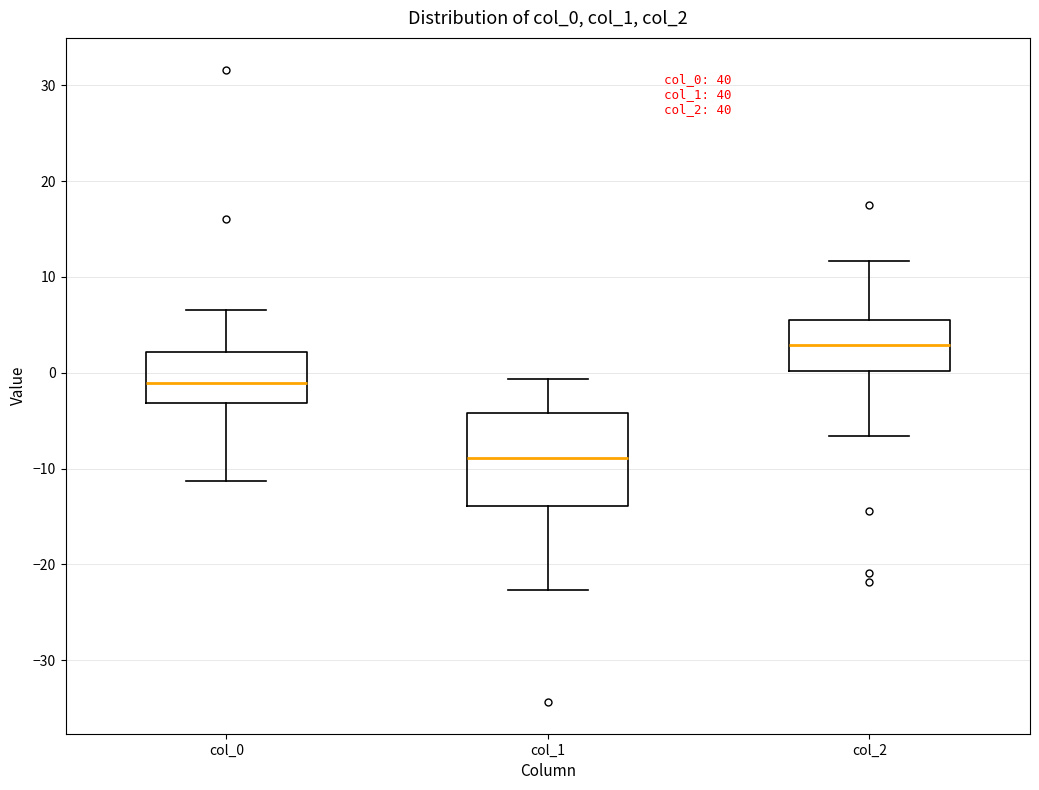

Reading left to right, transcribe this box plot: for each box, give where its median line is, the range the box spans, and where its two whiskers end, as read against the y-axis. The values are not printed on the chart, so give them approximately, as read against the axis.

col_0: median -1, box -3 to 2, whiskers -11 to 7
col_1: median -9, box -14 to -4, whiskers -23 to -1
col_2: median 3, box 0 to 6, whiskers -7 to 12